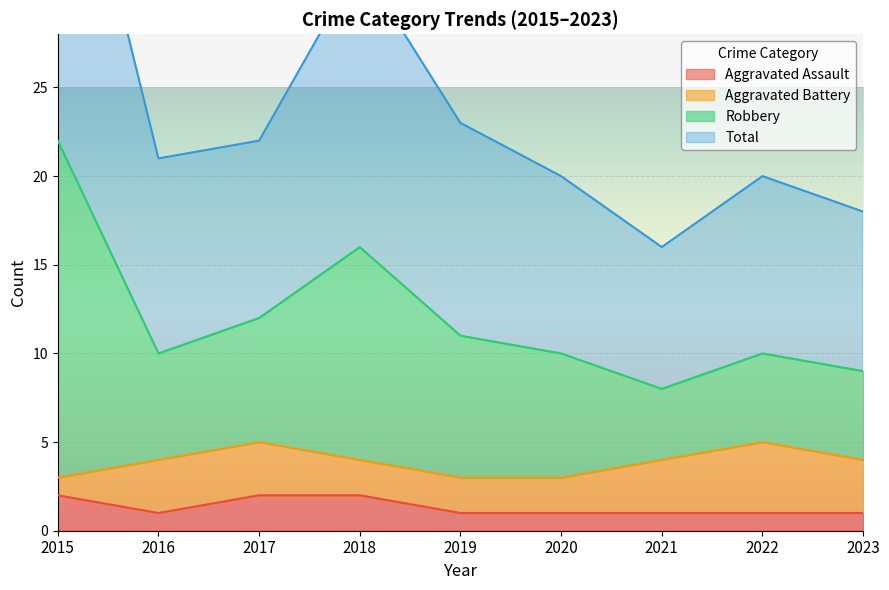

The Aggravated Assault series shows 2 at 2022. True or false?

False